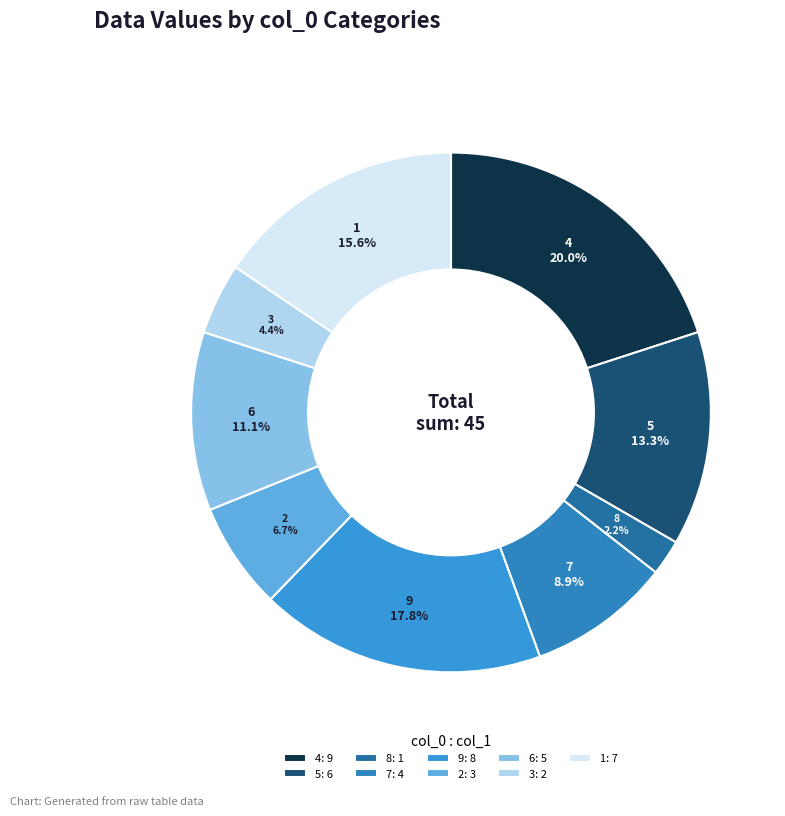

Is there any slice that represents more than half of the pie?

No